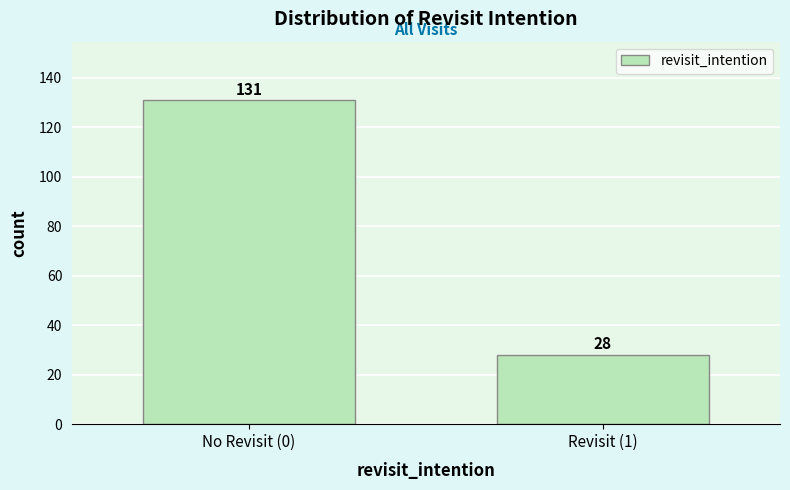

Reading left to right, extract all data points from this chart.

131	28